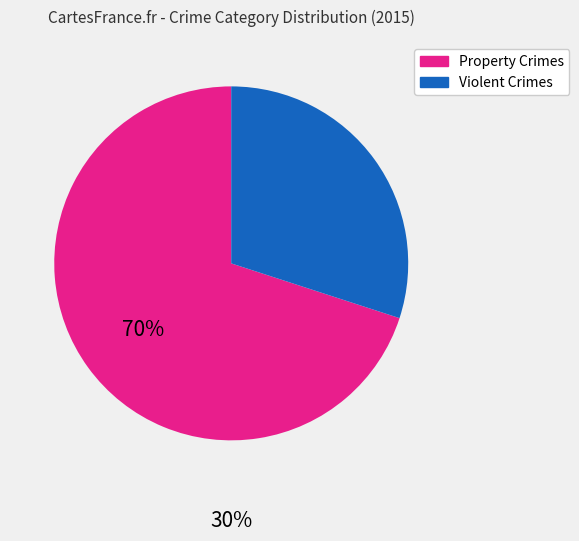

Is there any slice that represents more than half of the pie?

Yes